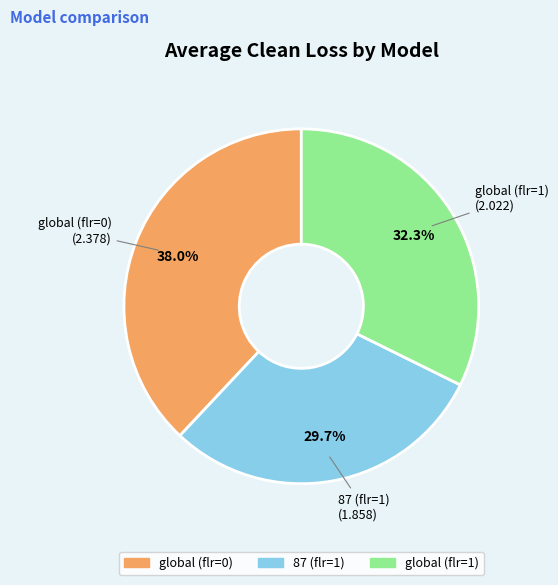

Which slice is the smallest?

87 (flr=1)